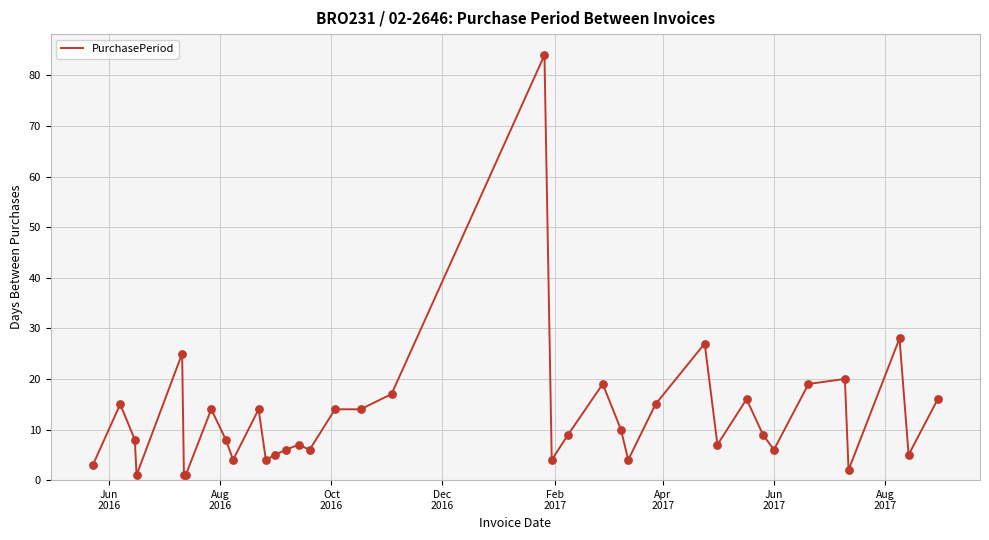

What is the greatest value displayed?

84